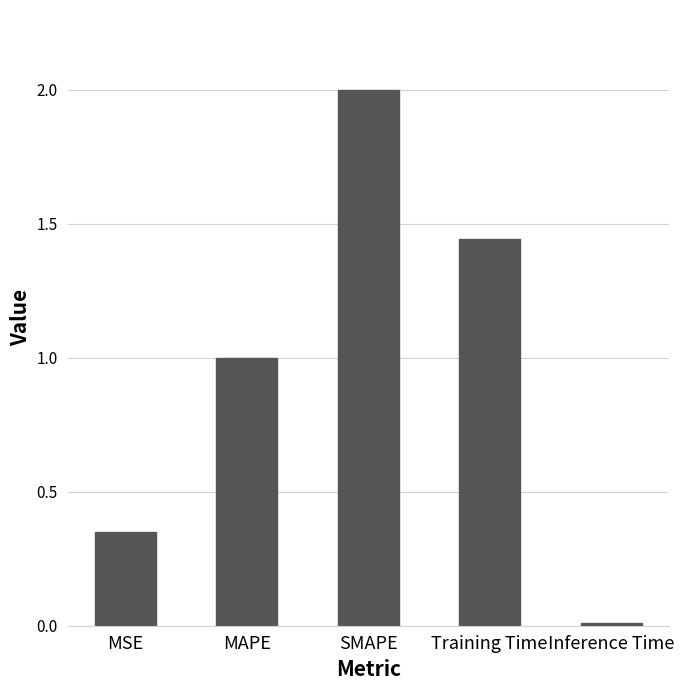

What is the average value?

1.0